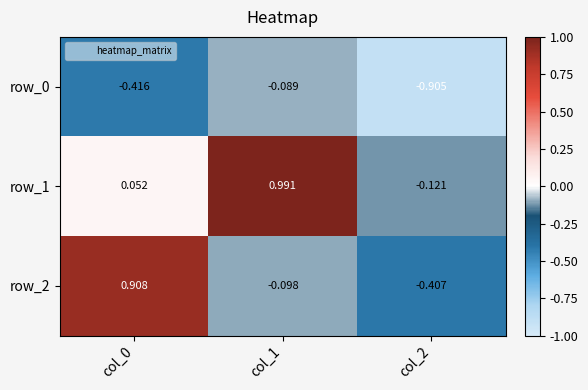

Is the value of row_0 at col_1 greater than the value of row_1 at col_1?

No